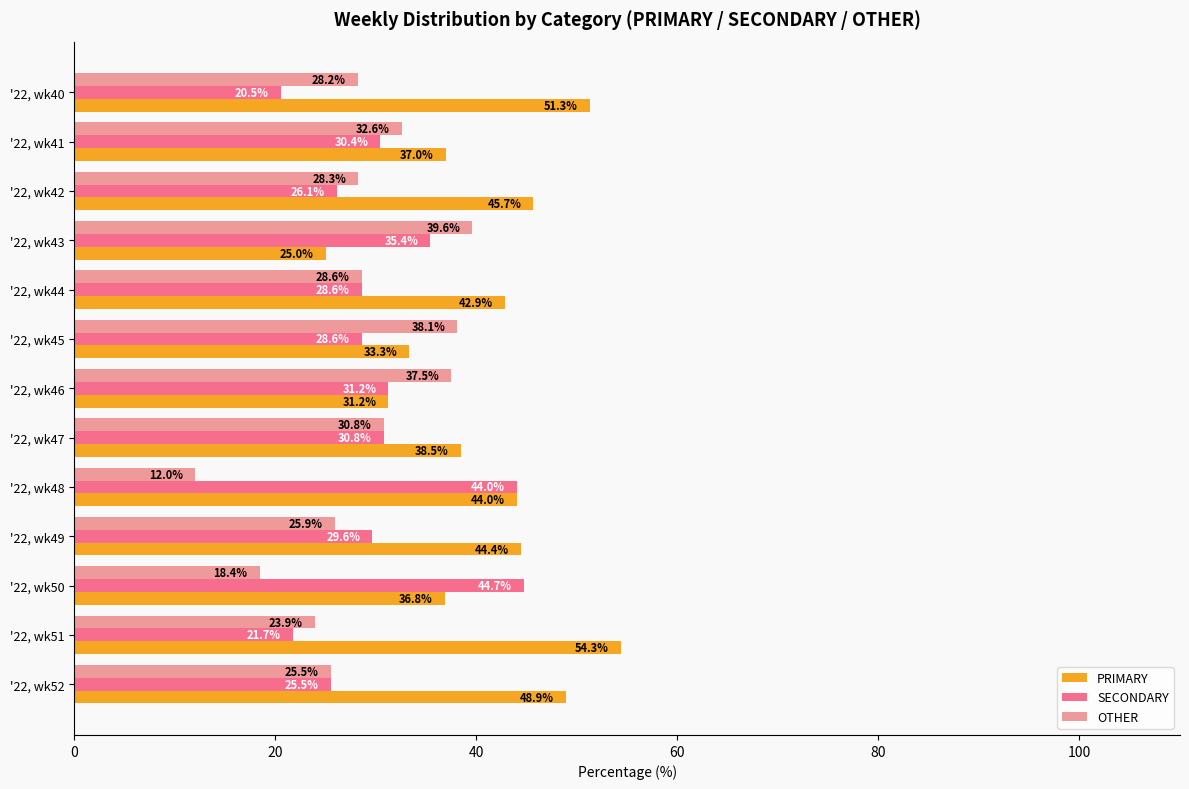

Rank the categories by OTHER value from highest to lowest.

'22, wk43, '22, wk45, '22, wk46, '22, wk41, '22, wk47, '22, wk44, '22, wk42, '22, wk40, '22, wk49, '22, wk52, '22, wk51, '22, wk50, '22, wk48